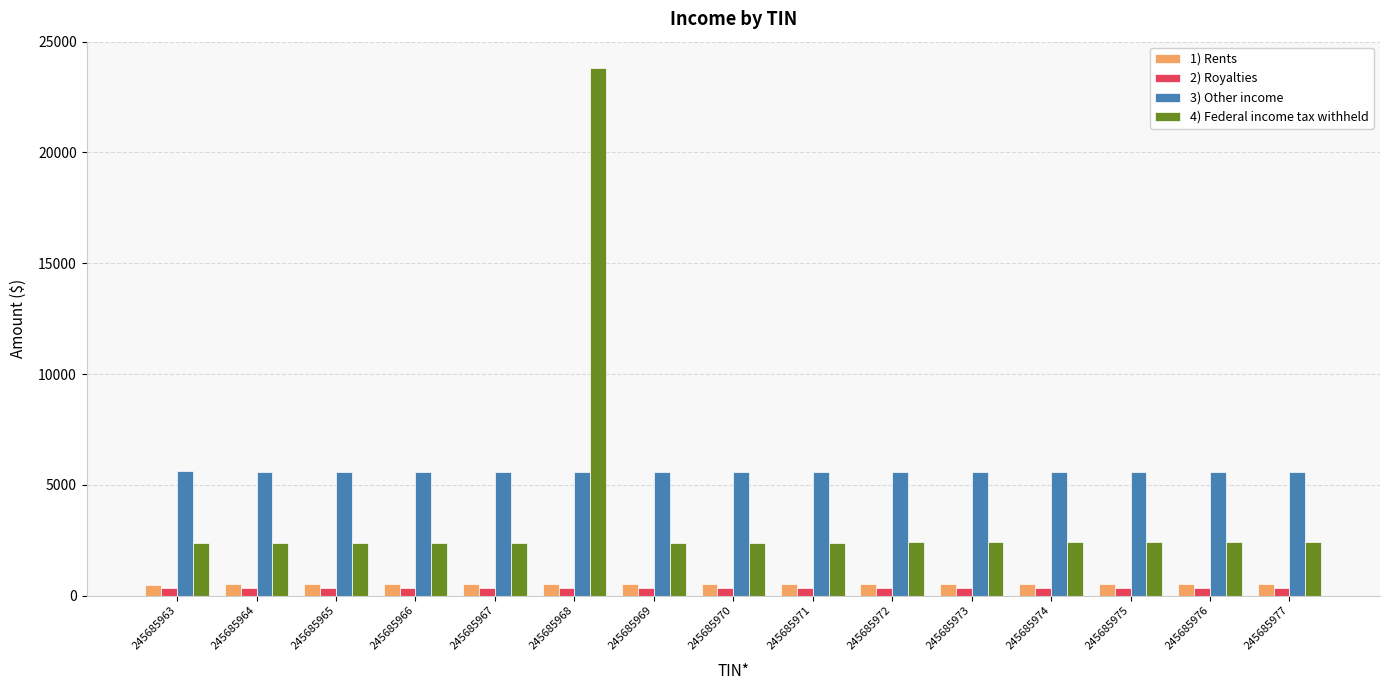

True or false: 1) Rents has a value of 504.0 at 245685967.

True